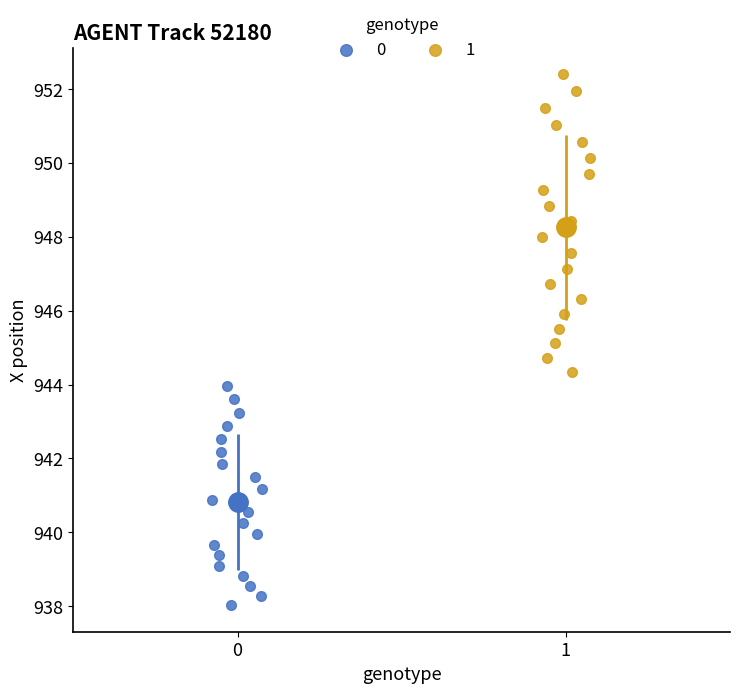

Which series has the widest spread of Y values?

1